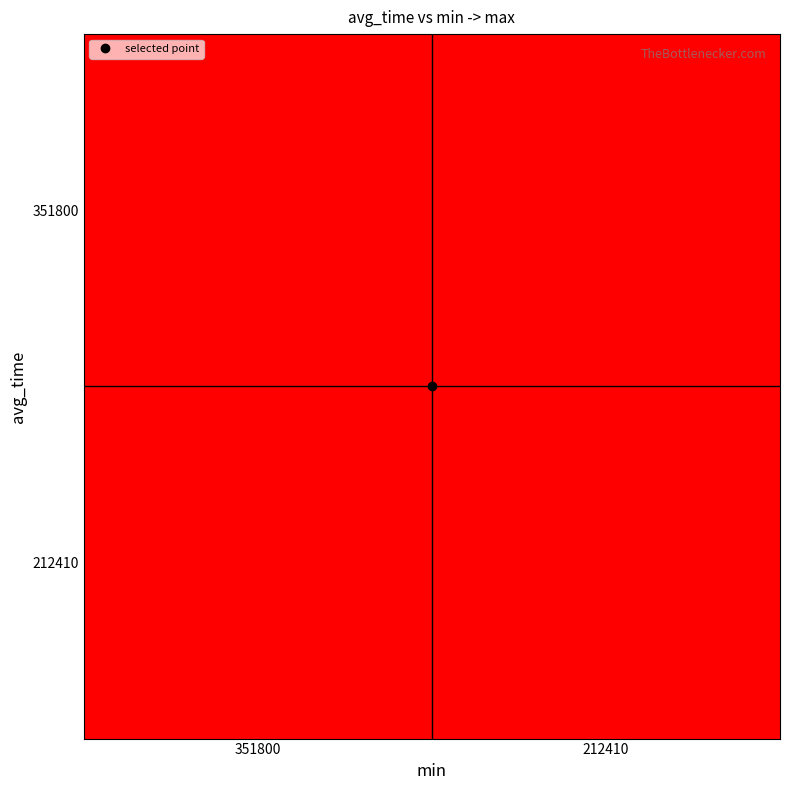

Reading left to right, extract all data points from this chart.

351800: 351800=351800	212410=212410
212410: 351800=212410	212410=212410